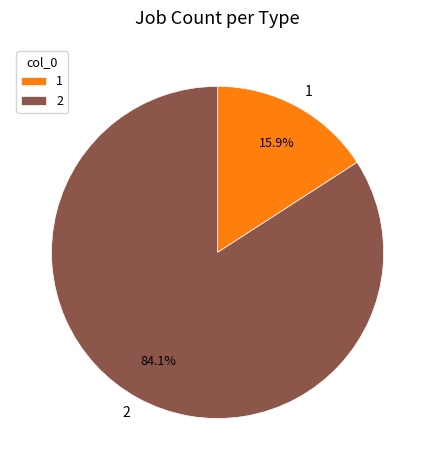

True or false: 1 accounts for 16% of the total.

True